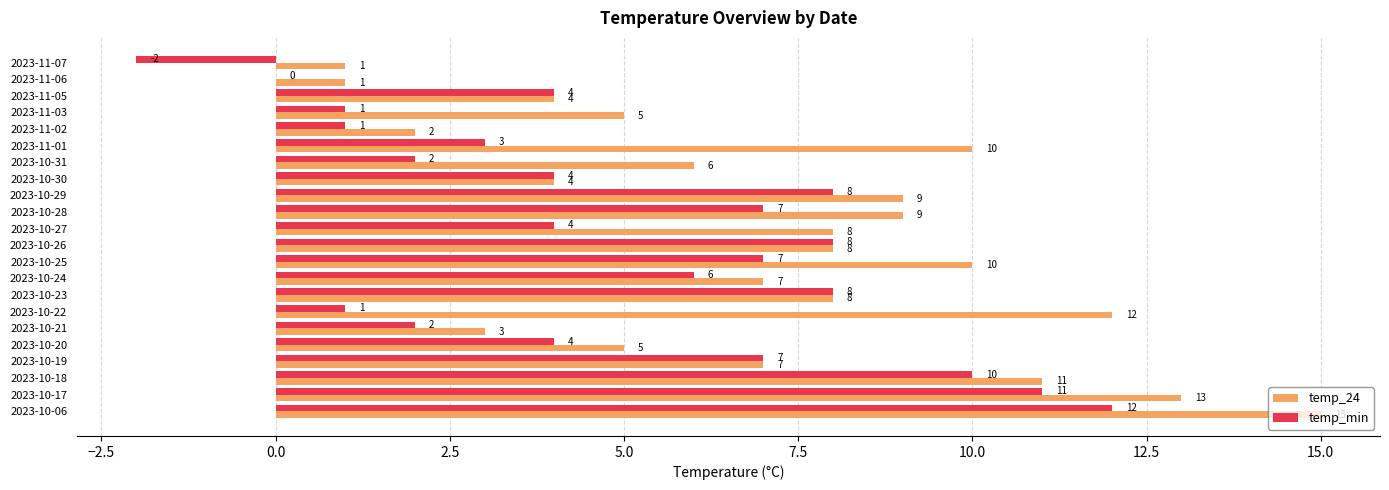

At which label does temp_24 reach its peak?

2023-10-06